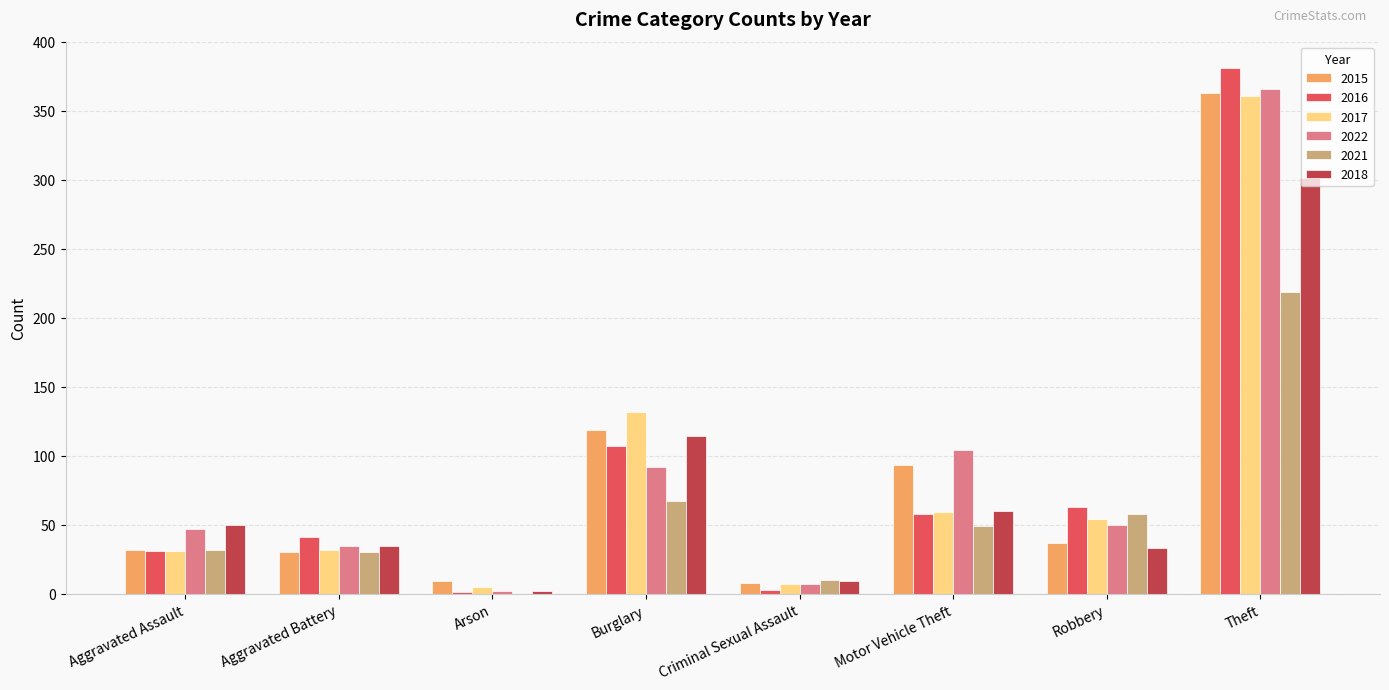

The value of 2016 at Aggravated Battery is 26. True or false?

False